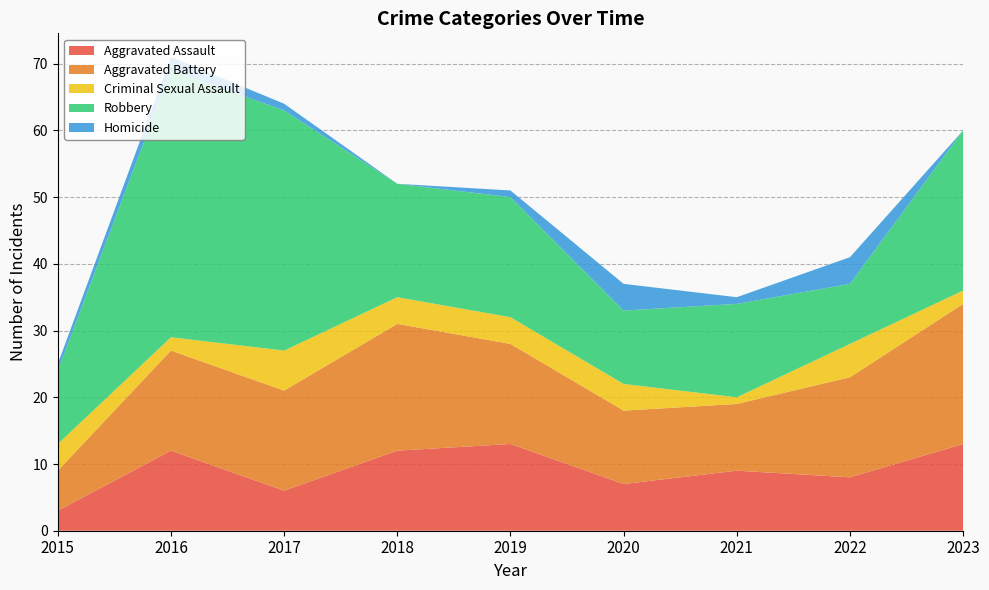

Reading left to right, extract all data points from this chart.

Aggravated Assault: 2015=3	2016=12	2017=6	2018=12	2019=13	2020=7	2021=9	2022=8	2023=13
Aggravated Battery: 2015=6	2016=15	2017=15	2018=19	2019=15	2020=11	2021=10	2022=15	2023=21
Criminal Sexual Assault: 2015=4	2016=2	2017=6	2018=4	2019=4	2020=4	2021=1	2022=5	2023=2
Robbery: 2015=11	2016=40	2017=36	2018=17	2019=18	2020=11	2021=14	2022=9	2023=24
Homicide: 2015=1	2016=2	2017=1	2018=0	2019=1	2020=4	2021=1	2022=4	2023=0